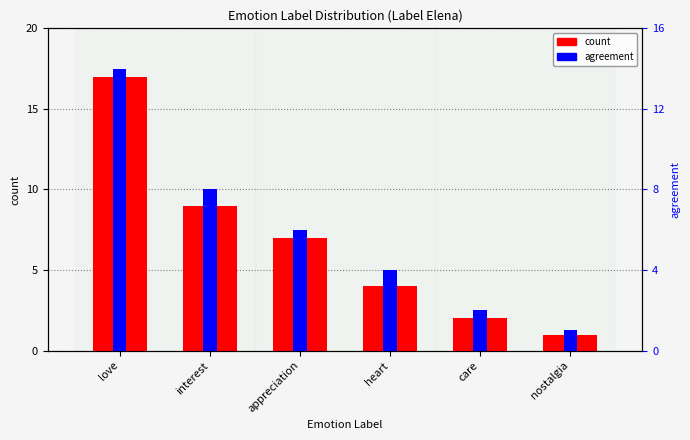

What position from the left is care?

5